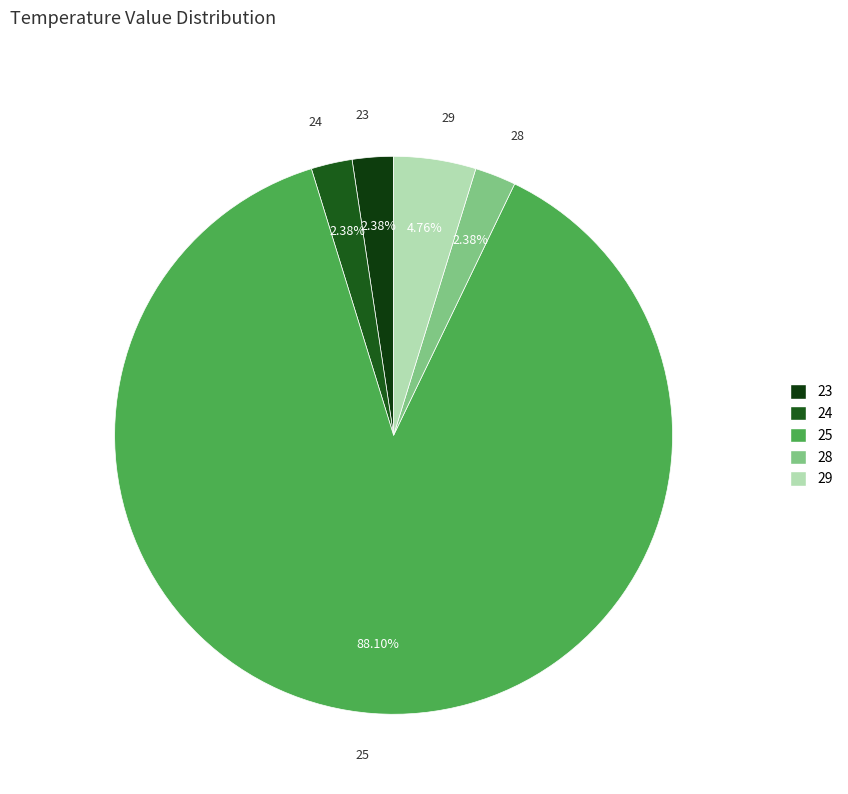

Is the sum of 28 and 23 greater than half?

No